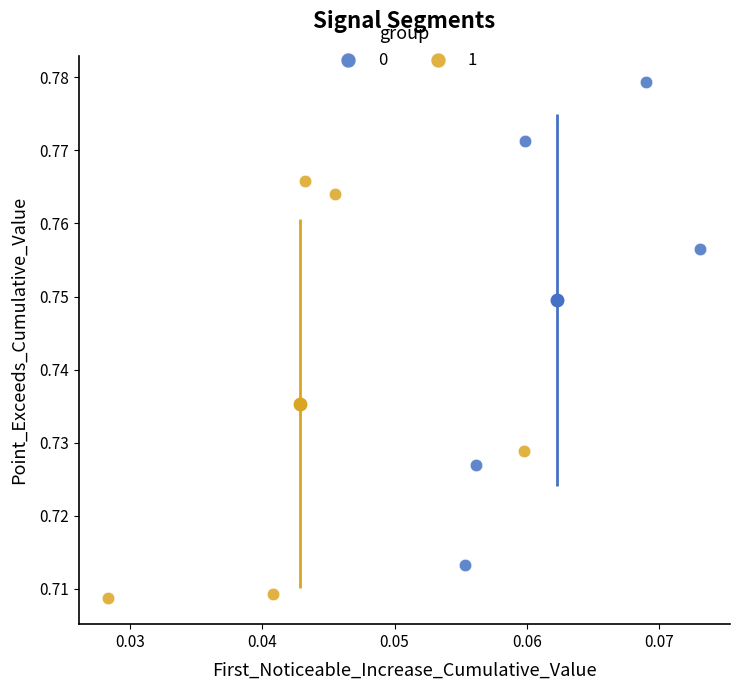

Which series reaches the maximum Y coordinate?

0